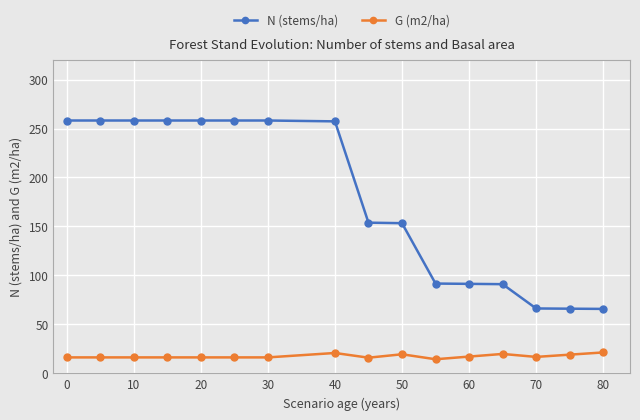

What is the average value of the G (m2/ha) series?

17.4